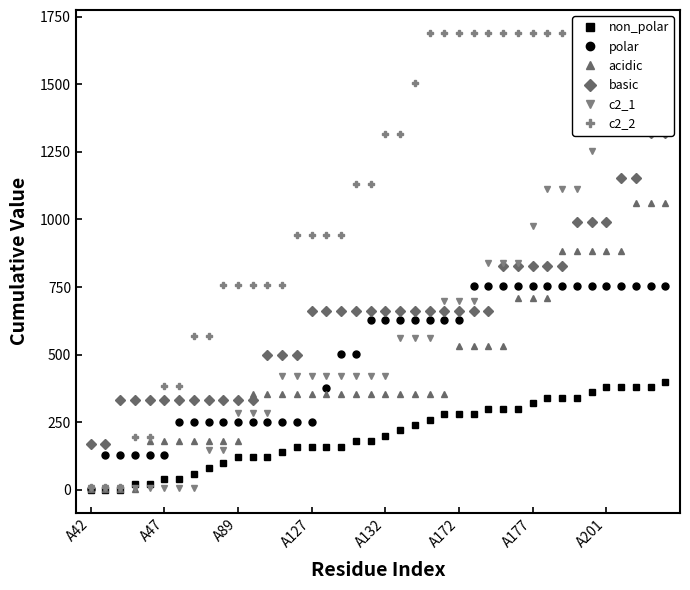

What is the approximate value of acidic at 9?

180.0